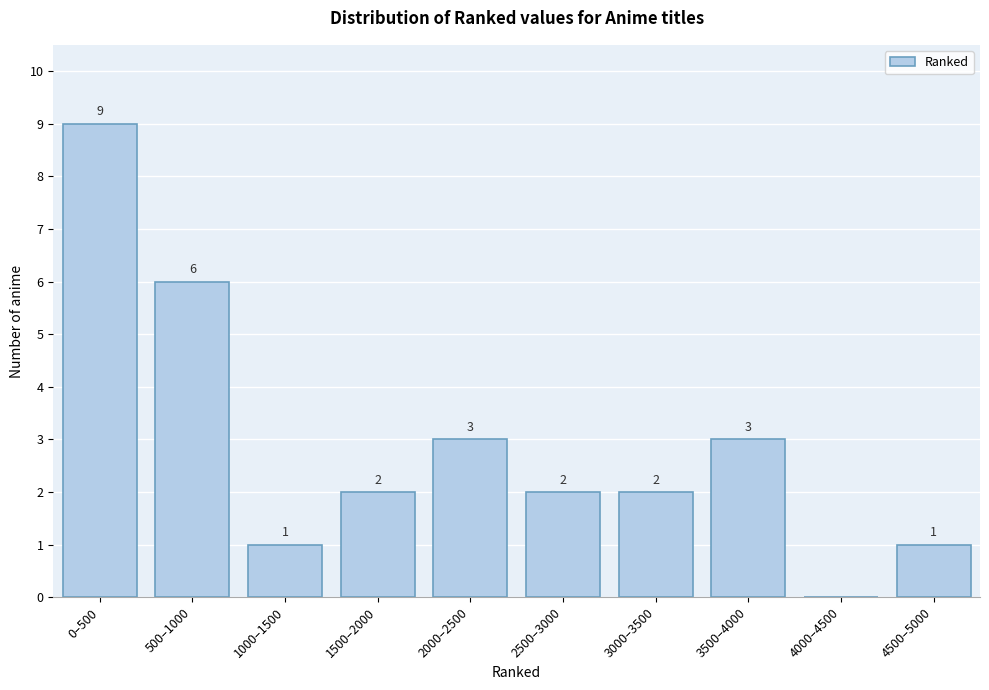

Reading right to left, extract all data points from this chart.

4500–5000=1	4000–4500=0	3500–4000=3	3000–3500=2	2500–3000=2	2000–2500=3	1500–2000=2	1000–1500=1	500–1000=6	0–500=9